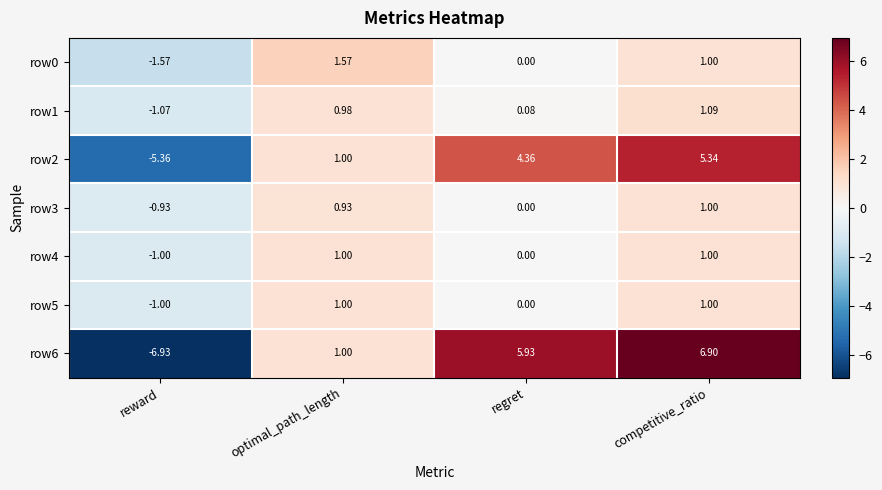

What is the total value across all series at competitive_ratio?

17.3